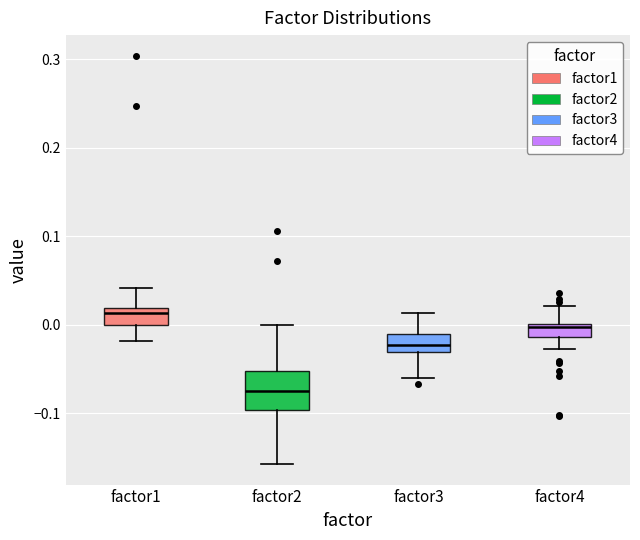

Which box has the lowest median line?

factor2